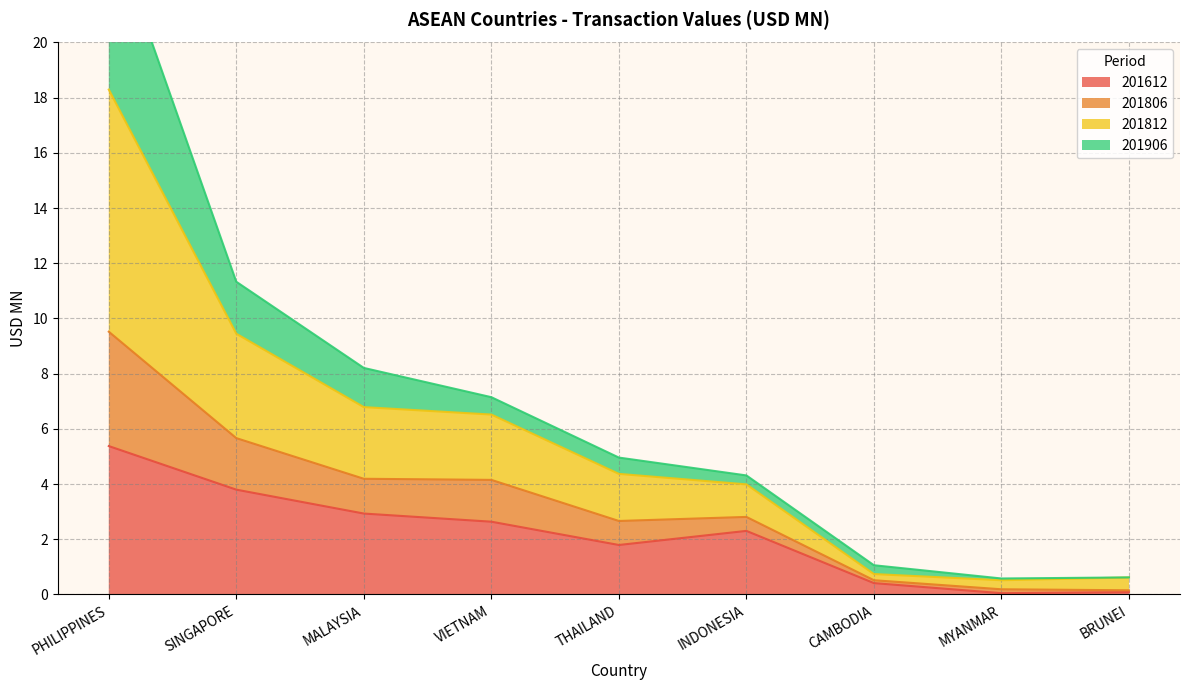

The value of 201612 at PHILIPPINES is 2.1. True or false?

False